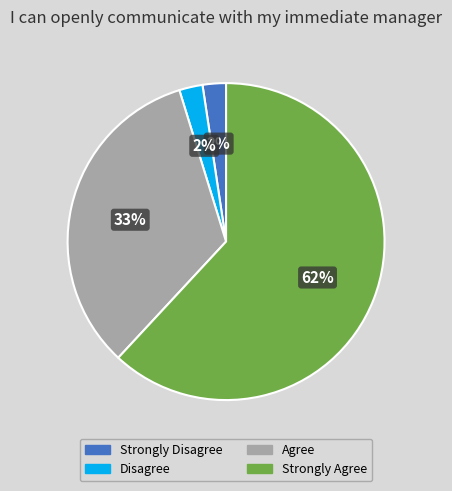

True or false: Disagree accounts for 2% of the total.

True